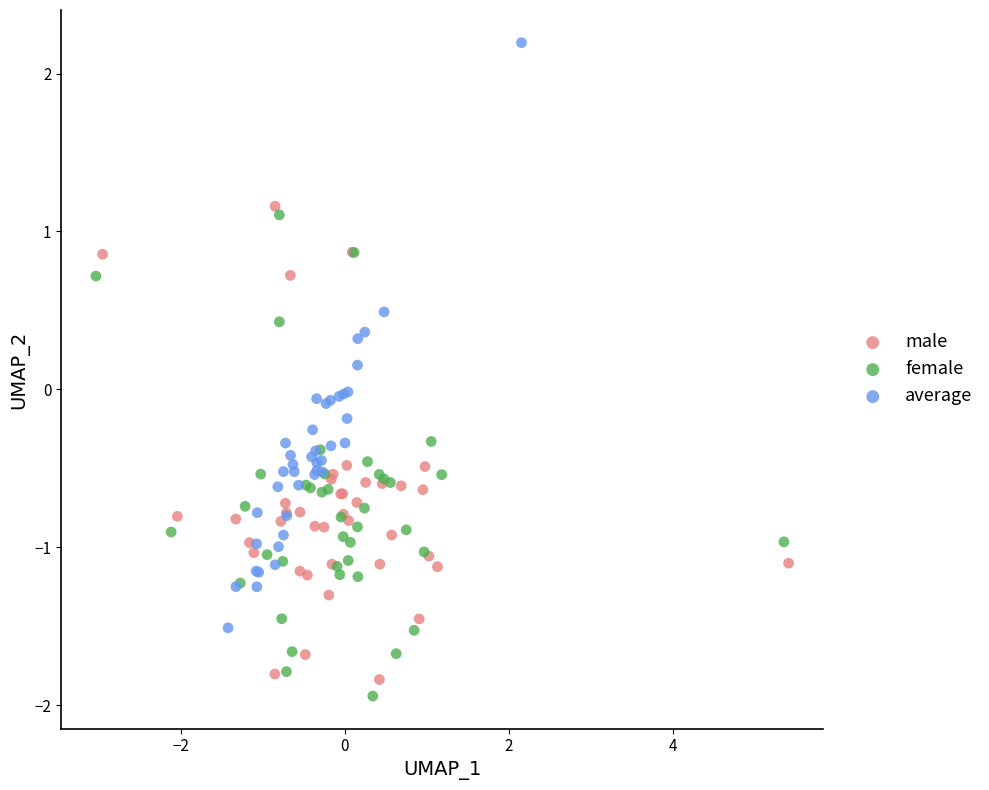

Which series contains the highest Y value?

average